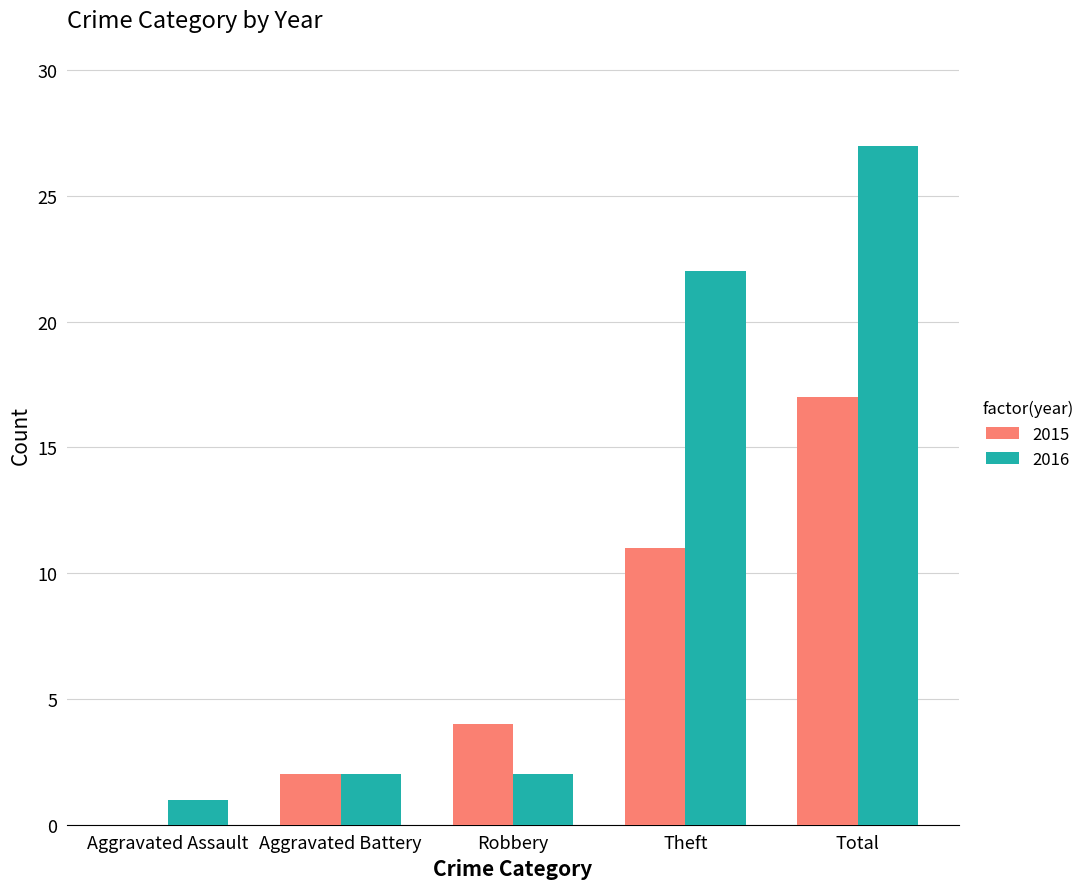

What is the approximate value of 2015 at Total, to the nearest 5?

15